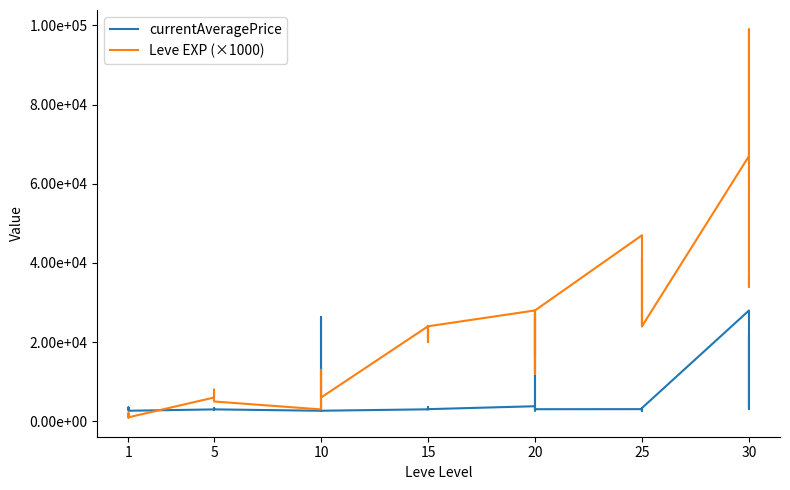

What is the highest value of the Leve EXP (×1000) series?

99000